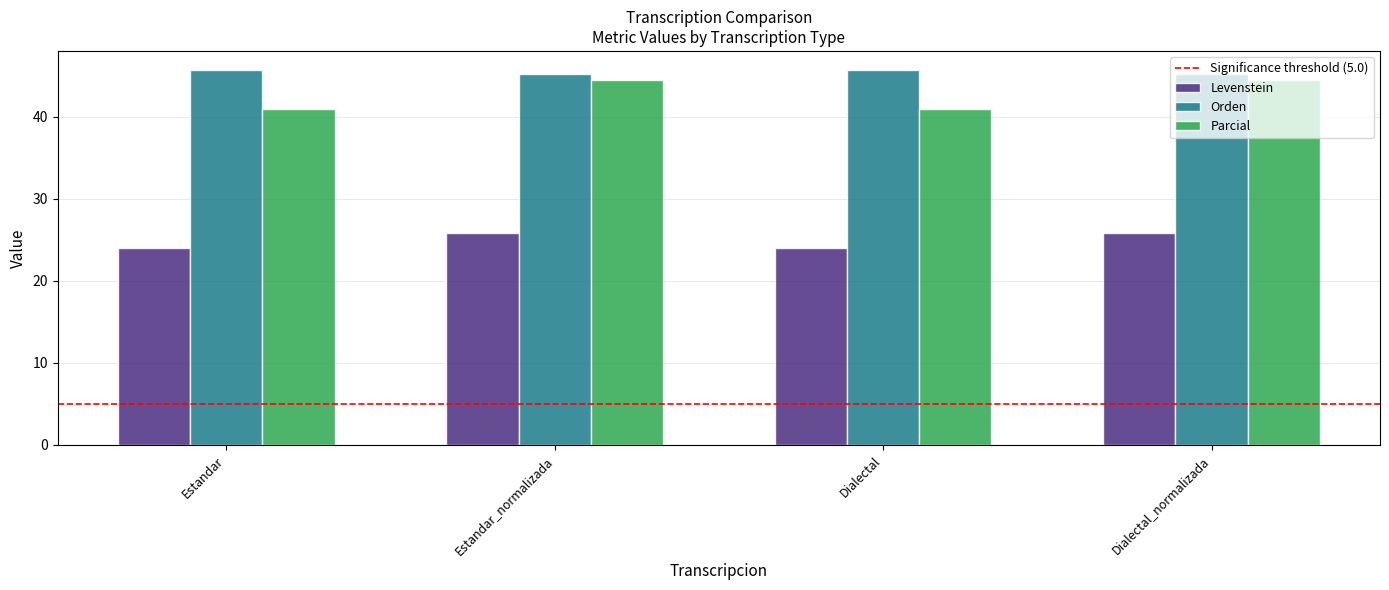

Count the number of data series in this chart.

3